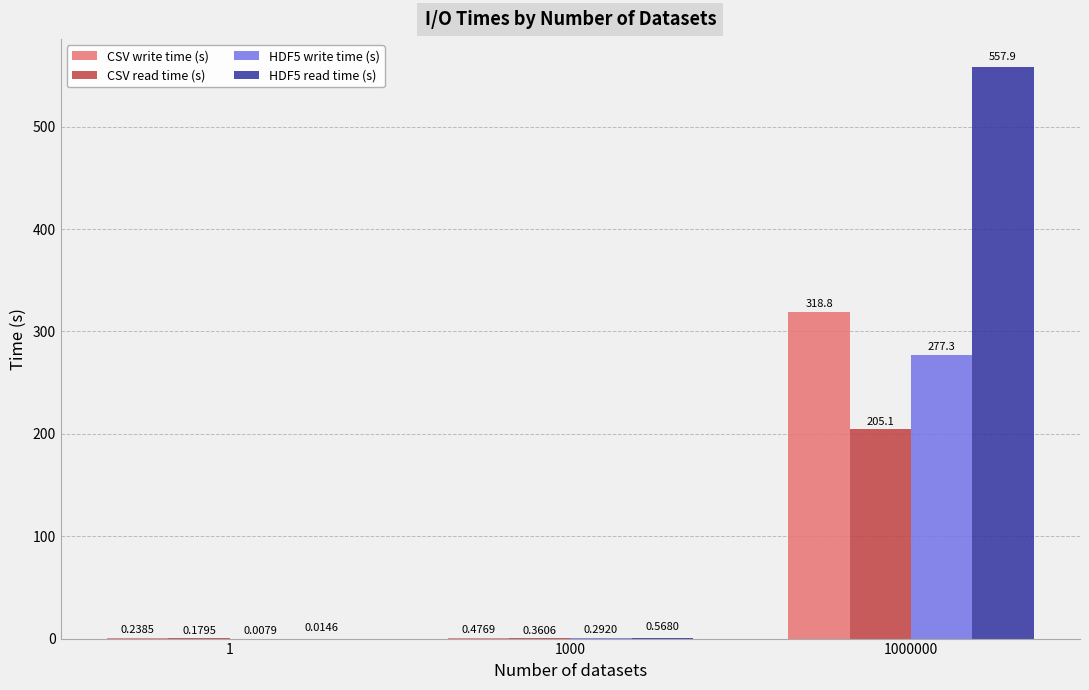

Is the value of CSV write time (s) at 1000000 greater than the value of HDF5 write time (s) at 1000?

Yes